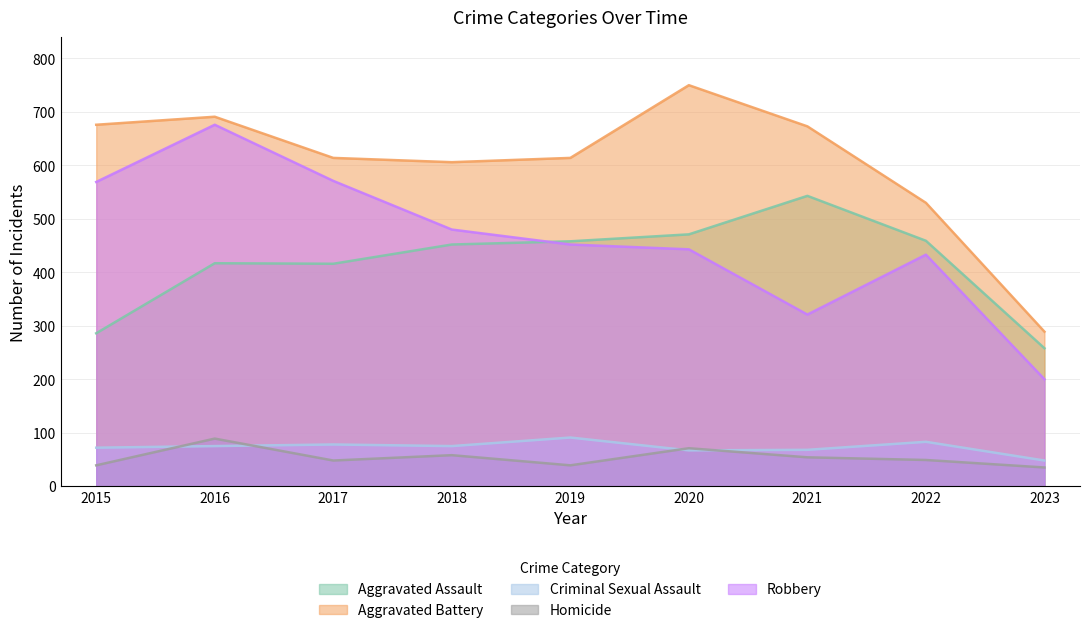

At which label does Robbery reach its peak?

2016